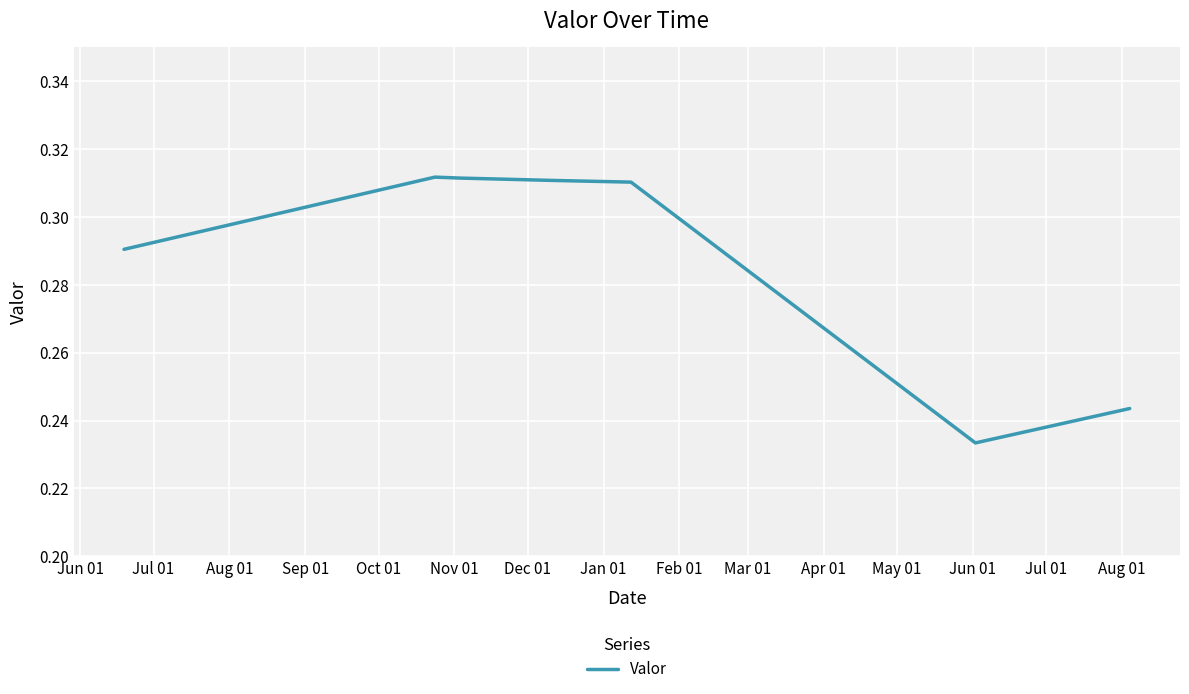

What is the sum of all values?

2.0